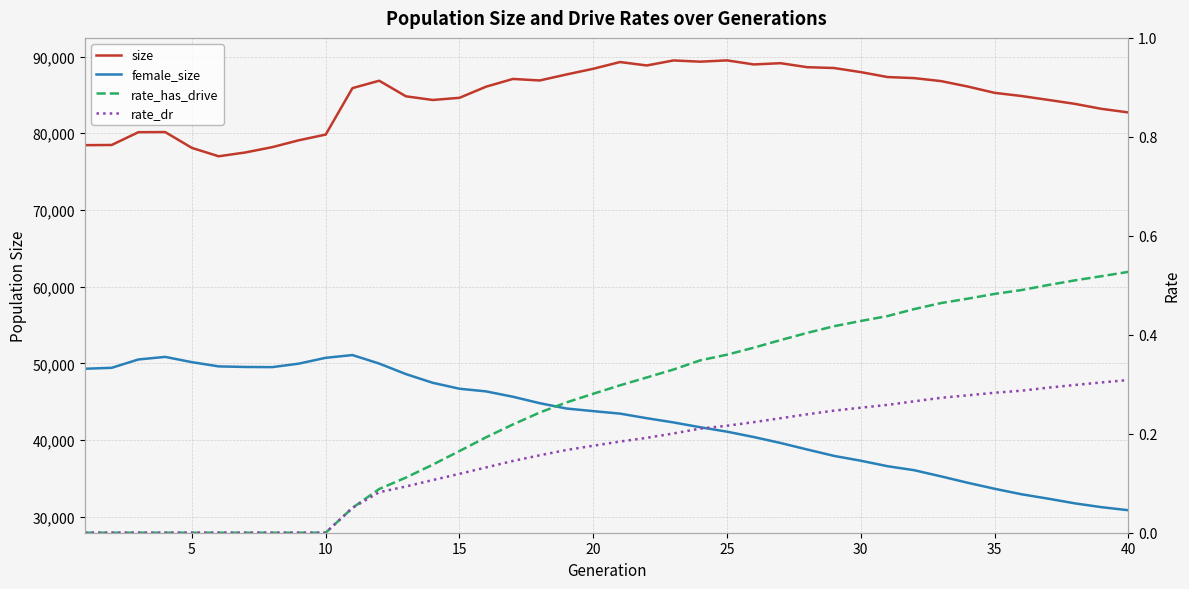

True or false: rate_has_drive has a value of 0.2 at 26.

False